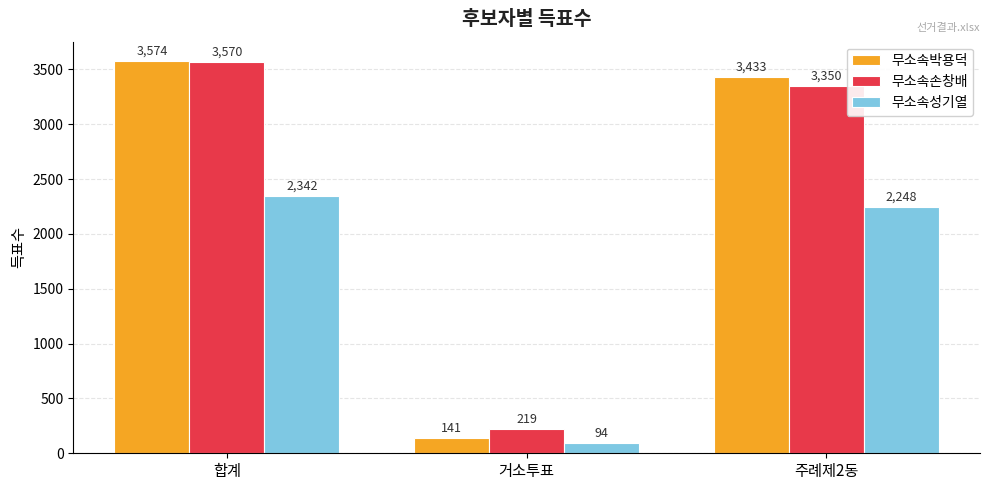

How many categories are shown in the chart?

3